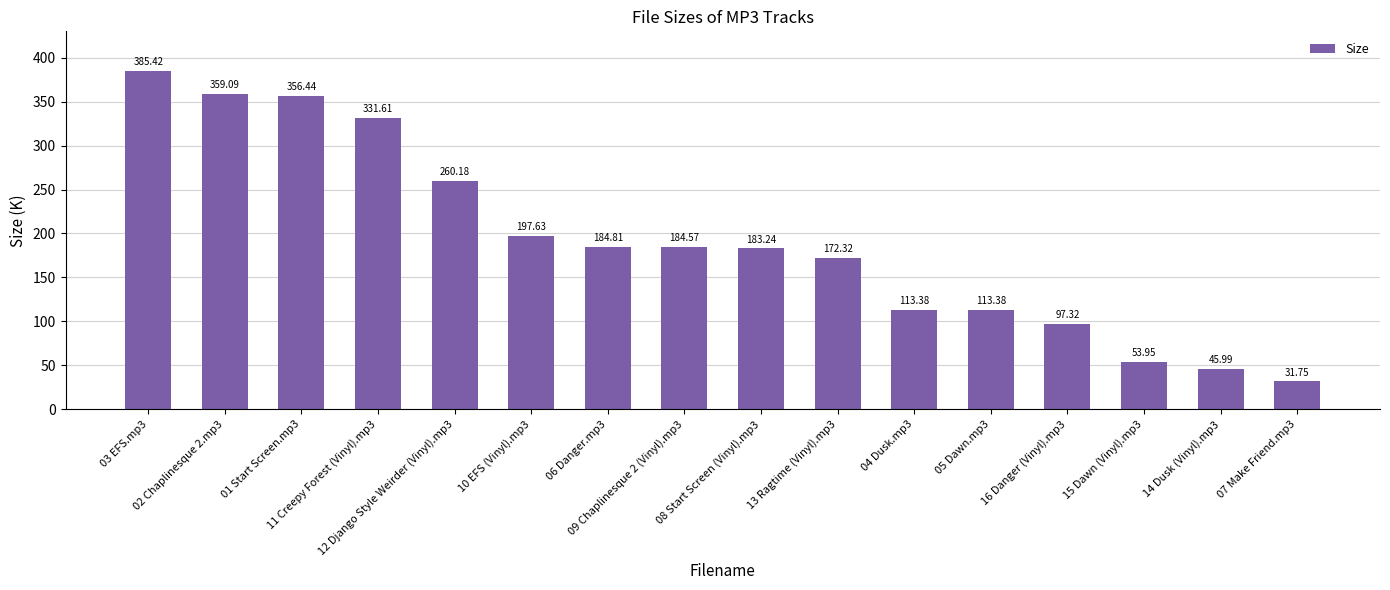

Reading left to right, what are all the values shown in this chart?

03 EFS.mp3=385.4	02 Chaplinesque 2.mp3=359.1	01 Start Screen.mp3=356.4	11 Creepy Forest (Vinyl).mp3=331.6	12 Django Style Weirder (Vinyl).mp3=260.2	10 EFS (Vinyl).mp3=197.6	06 Danger.mp3=184.8	09 Chaplinesque 2 (Vinyl).mp3=184.6	08 Start Screen (Vinyl).mp3=183.2	13 Ragtime (Vinyl).mp3=172.3	04 Dusk.mp3=113.4	05 Dawn.mp3=113.4	16 Danger (Vinyl).mp3=97.3	15 Dawn (Vinyl).mp3=54.0	14 Dusk (Vinyl).mp3=46.0	07 Make Friend.mp3=31.8